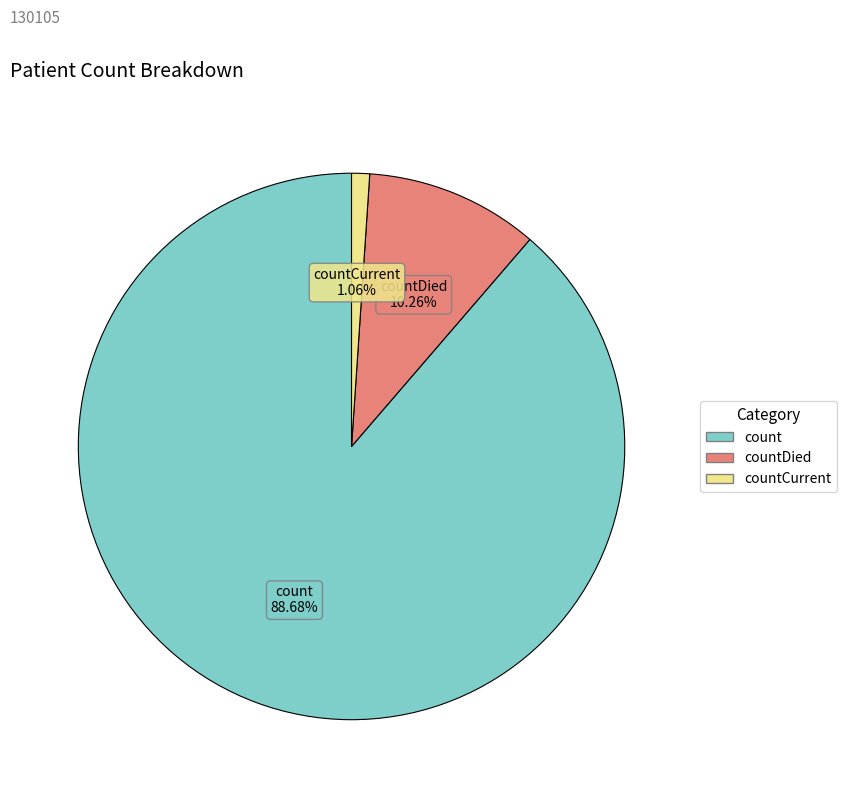

Count the number of slices in the pie.

3